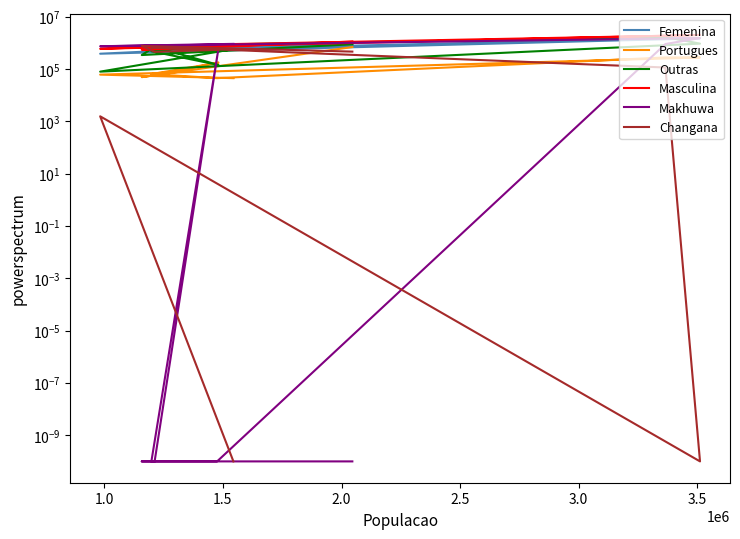

How many categories are shown in the chart?

10